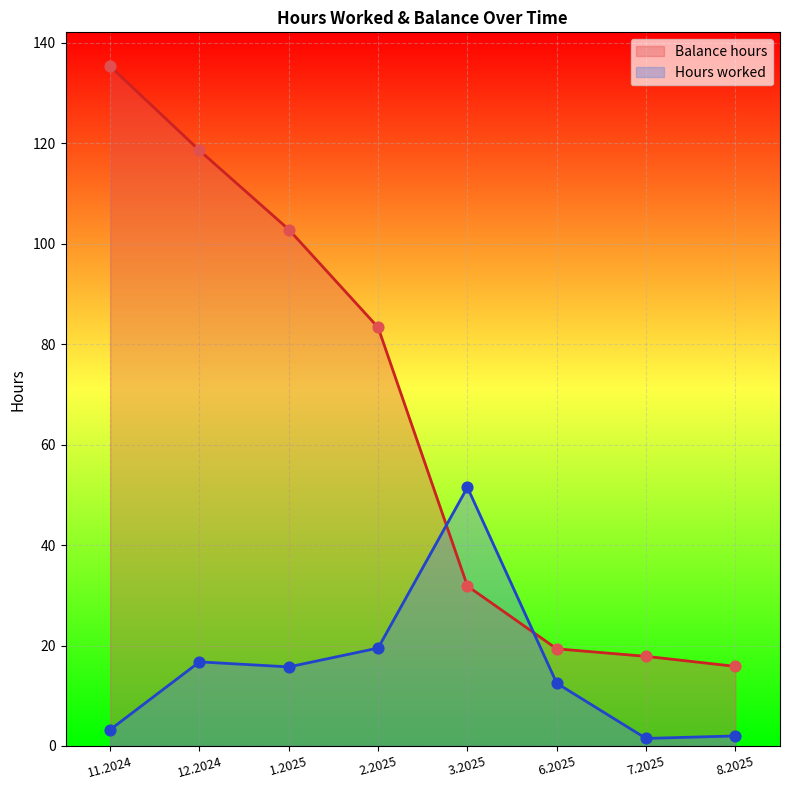

At which category is the sum across all series the highest?

11.2024